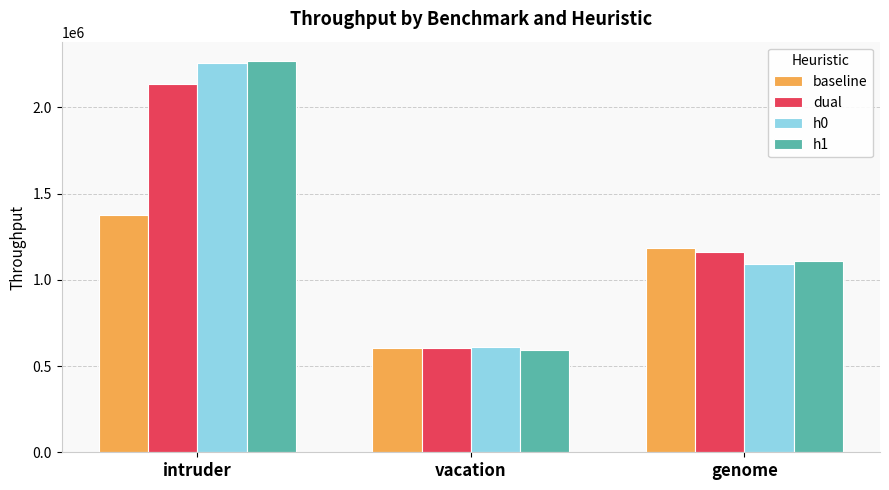

What is the label of the 3rd bar from the right?

intruder